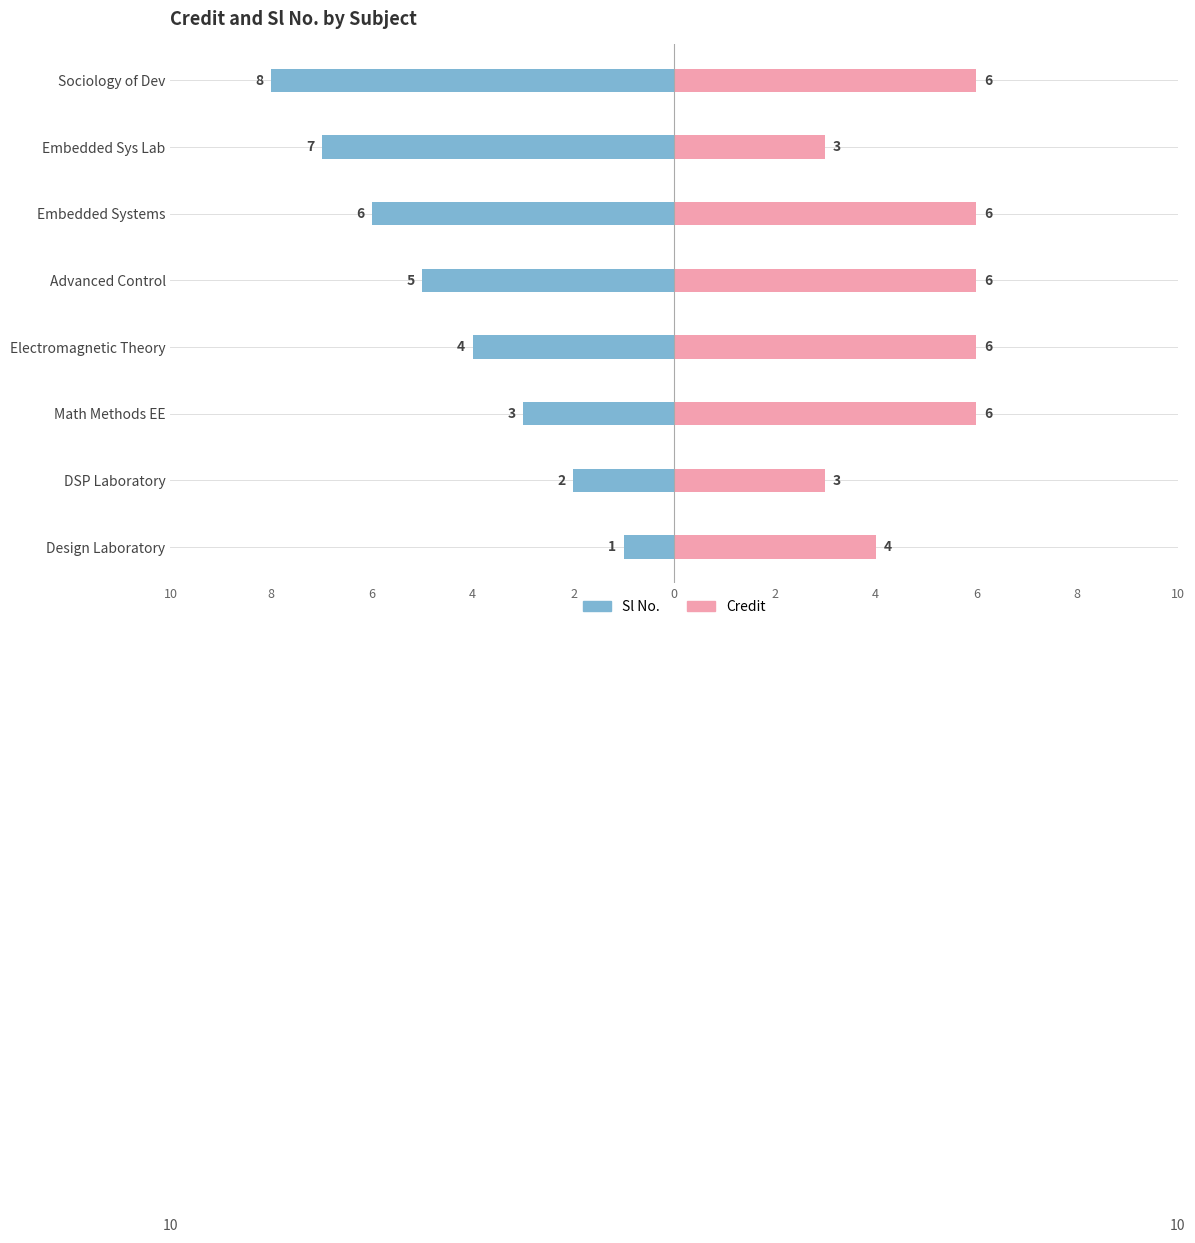

Reading left to right, extract all data points from this chart.

Sl No.: -1	-2	-3	-4	-5	-6	-7	-8
Credit: 4	3	6	6	6	6	3	6